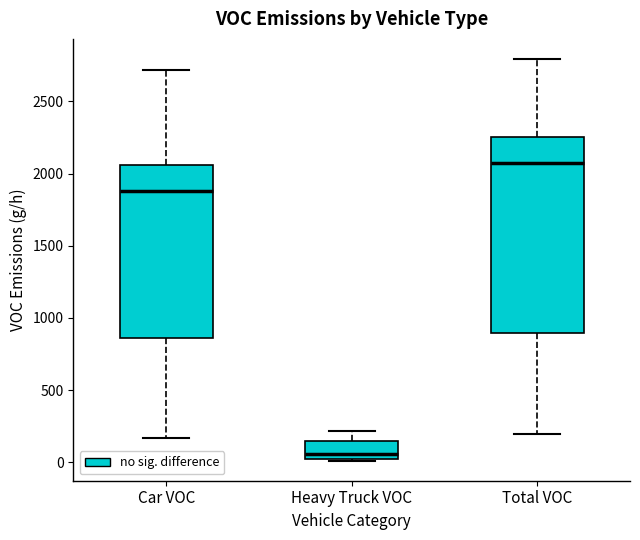

Reading left to right, transcribe this box plot: for each box, give where its median line is, the range the box spans, and where its two whiskers end, as read against the y-axis. The values are not printed on the chart, so give them approximately, as read against the axis.

Car VOC: median 1900, box 850 to 2050, whiskers 150 to 2700
Heavy Truck VOC: median 50, box 0 to 150, whiskers 0 to 200
Total VOC: median 2050, box 900 to 2250, whiskers 200 to 2800